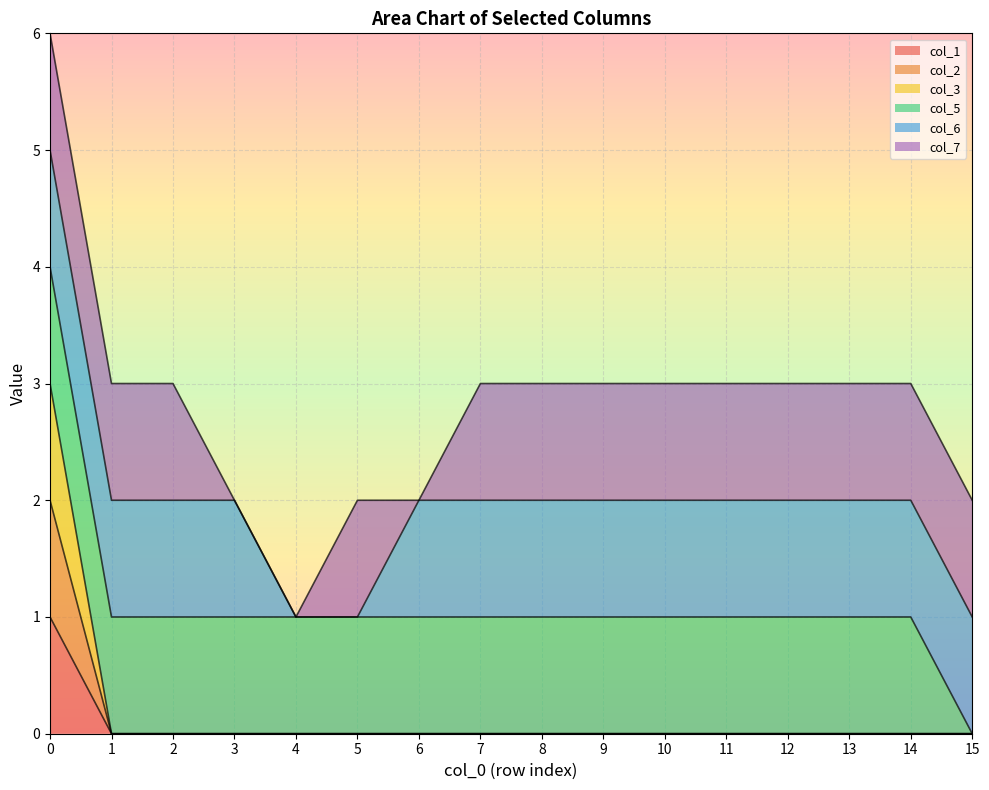

What value does the col_3 series have at 0?

3